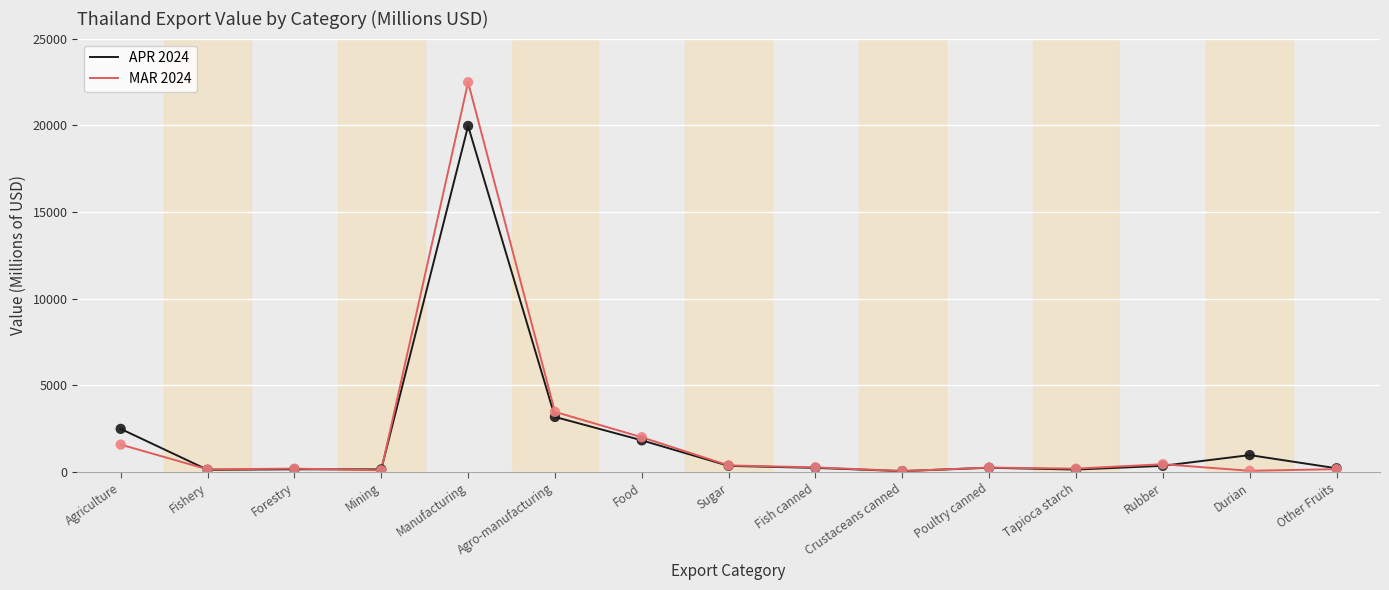

Which series has the widest spread of values?

MAR 2024